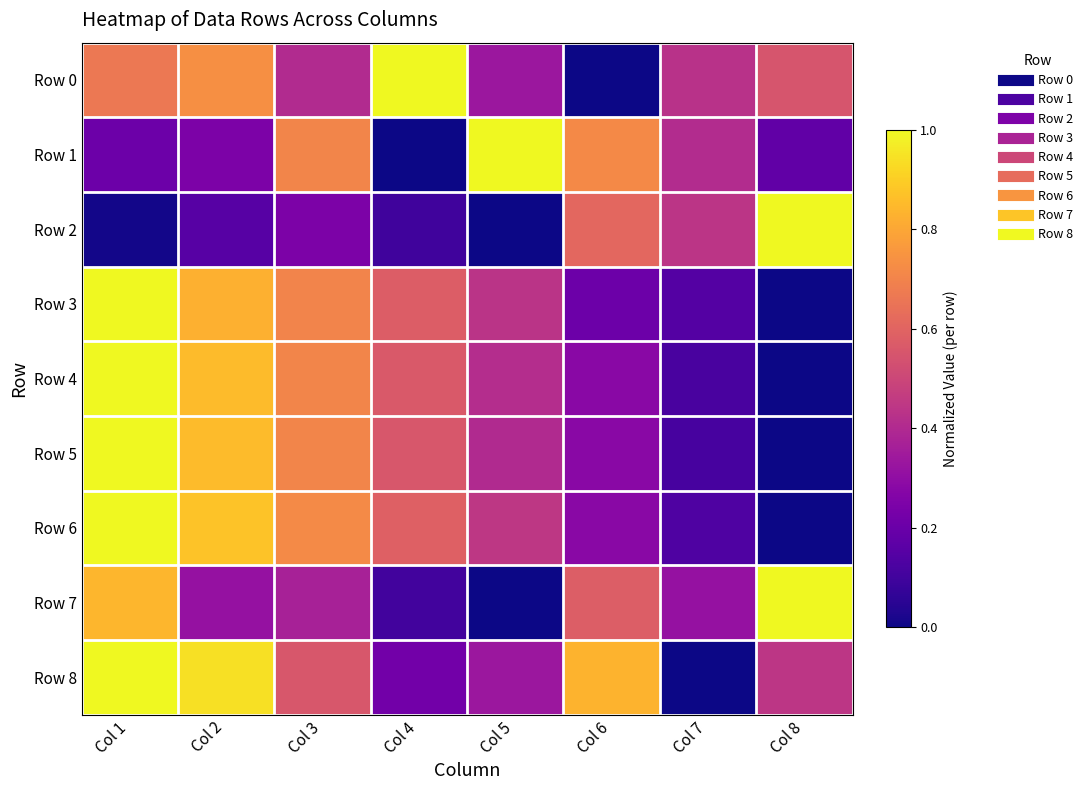

How many data points does each series have?

8